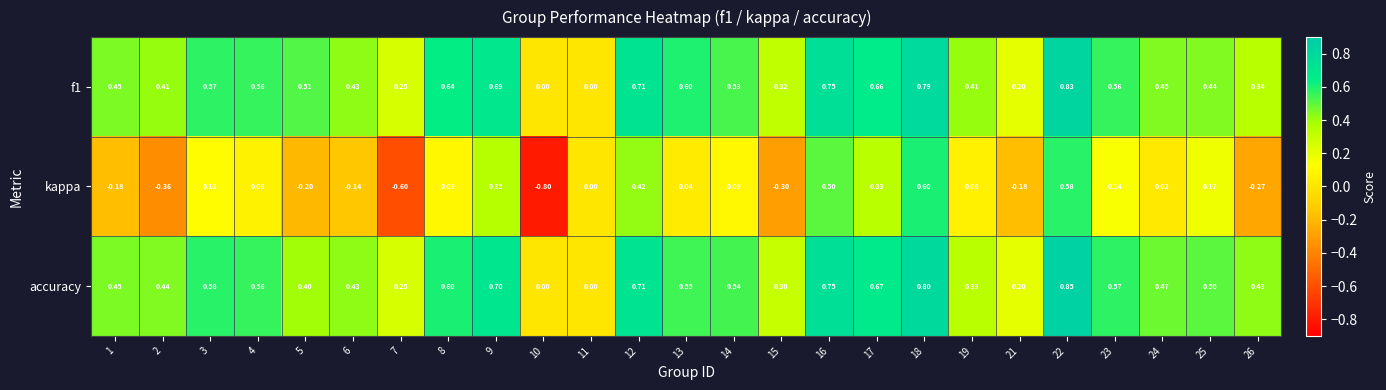

Between 4 and 9, which series saw the biggest shift?

kappa